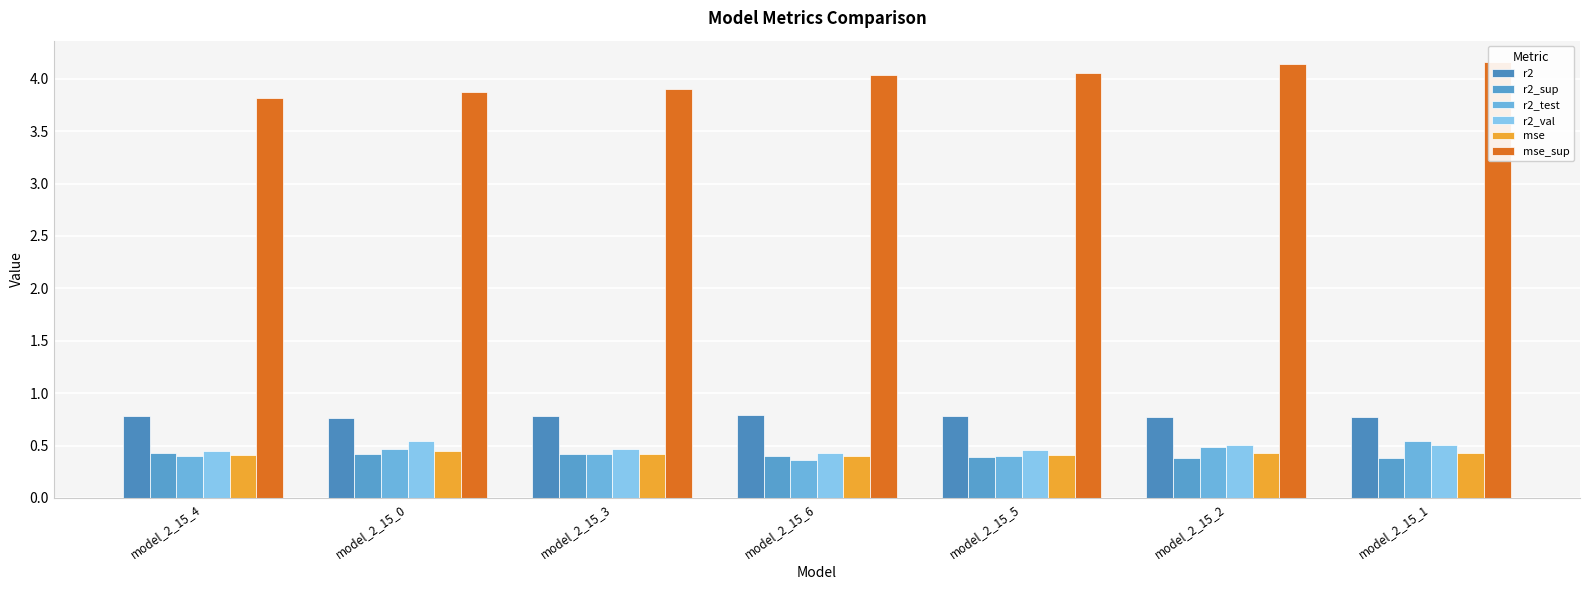

At which category is the sum across all series the highest?

model_2_15_1